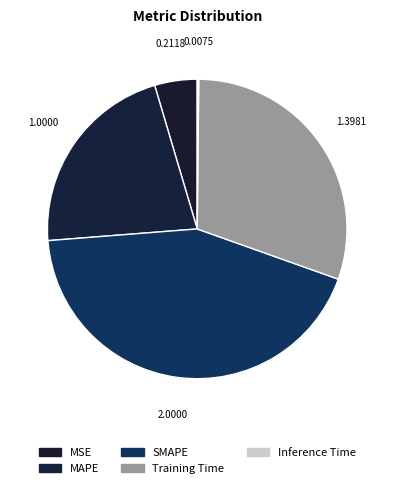

Does Inference Time represent more than half of the total?

No